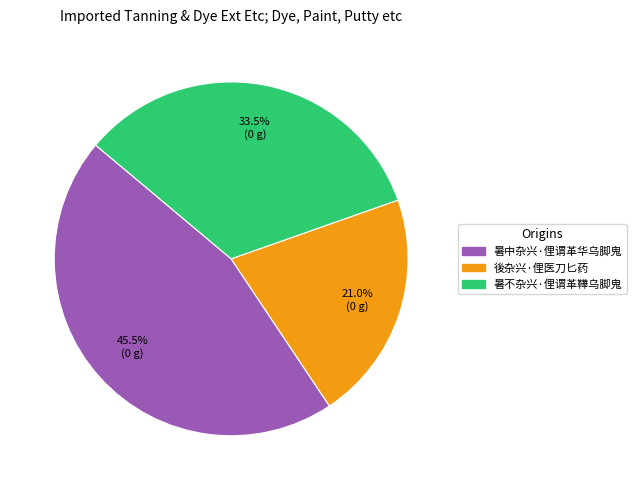

What is the largest slice in the pie chart?

暑中杂兴·俚谓革华乌脚鬼